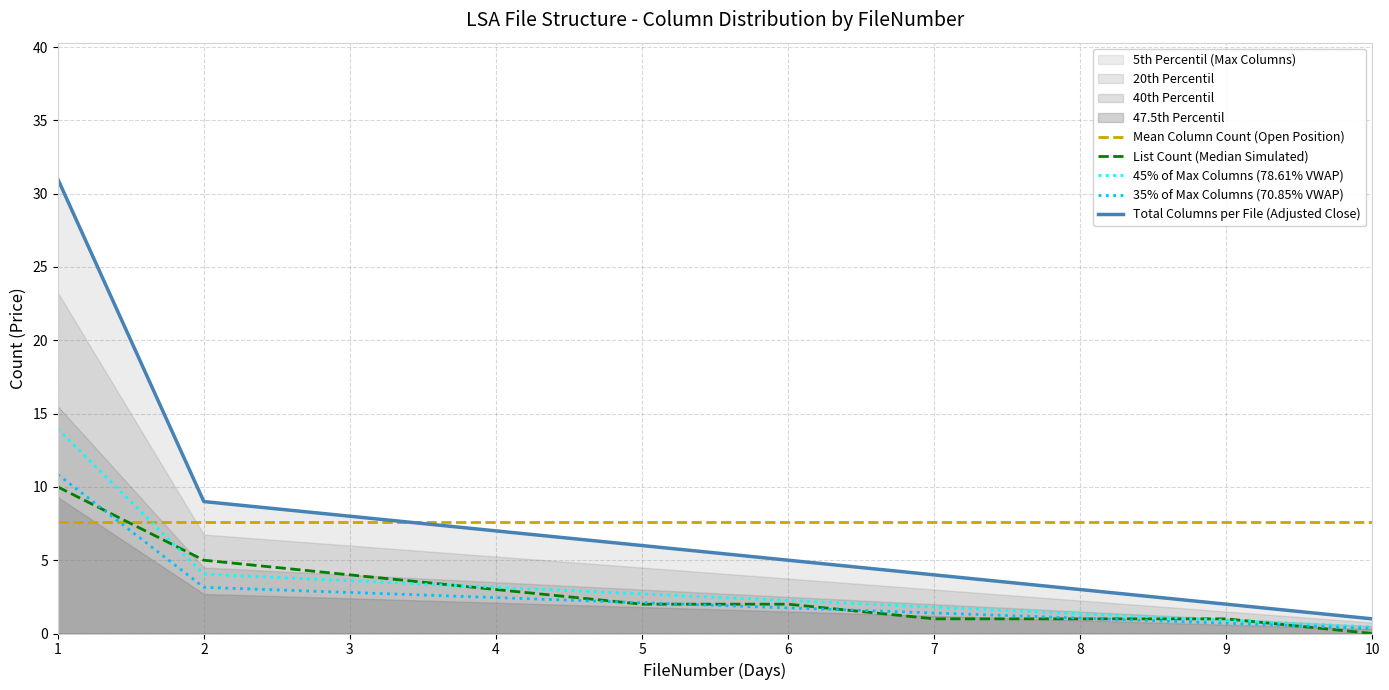

What is the highest value of the 45% of Max Columns (78.61% VWAP) series?

14.0